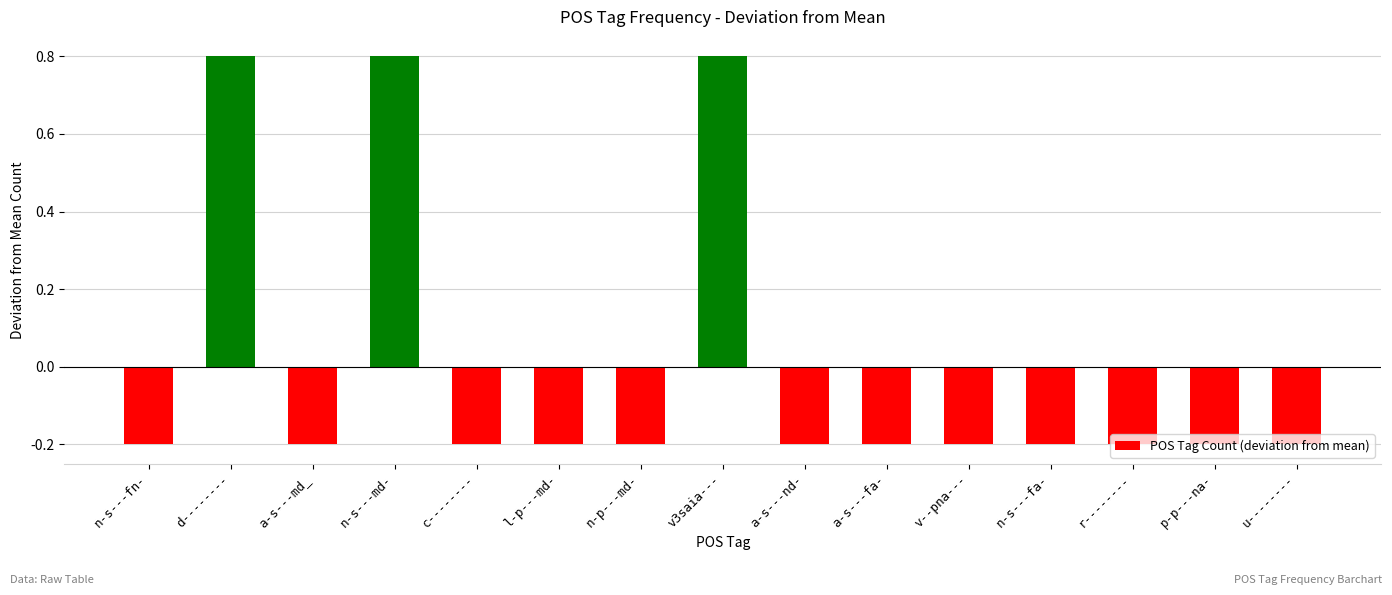

How many values are below zero?

12